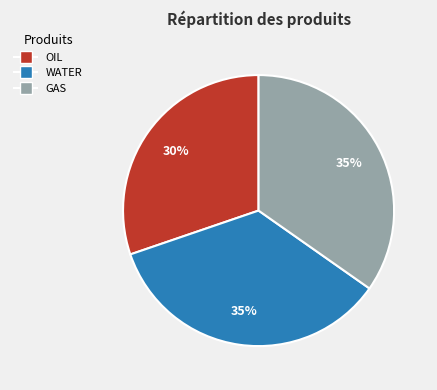

The GAS slice represents 35% of the pie. True or false?

True